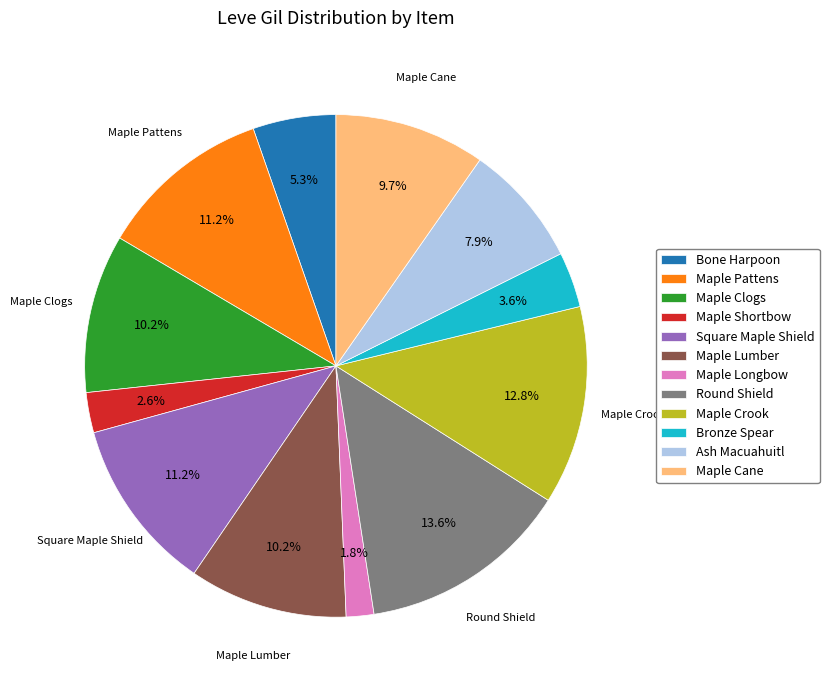

Count the number of slices in the pie.

12